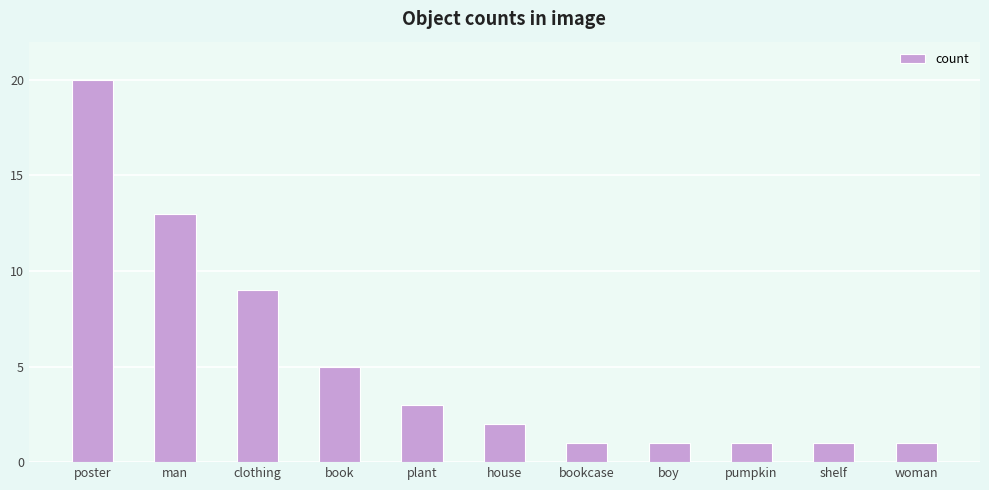

Which label corresponds to the largest value in the chart?

poster